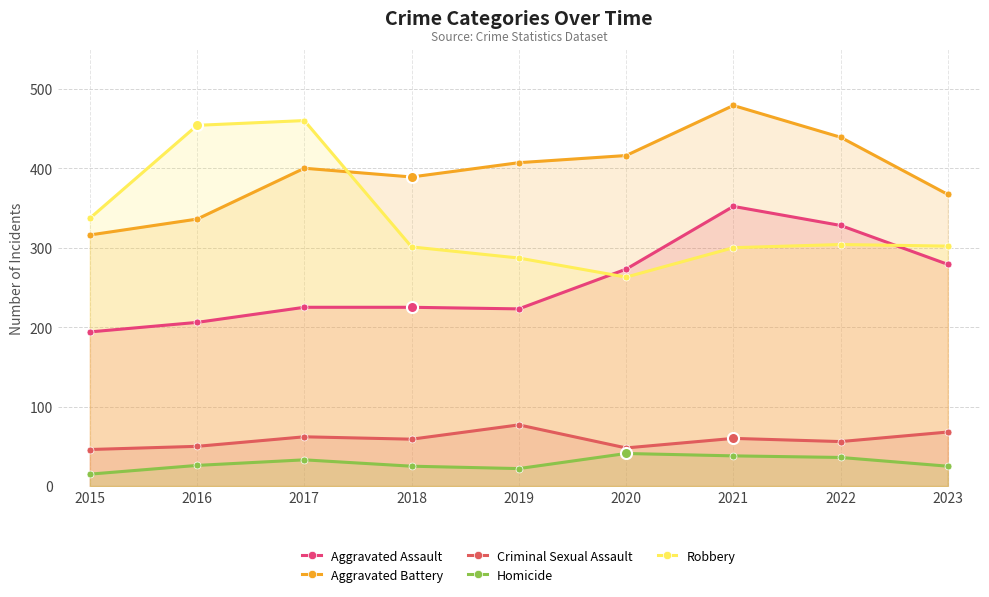

At which category does the chart reach its minimum across all series?

2015